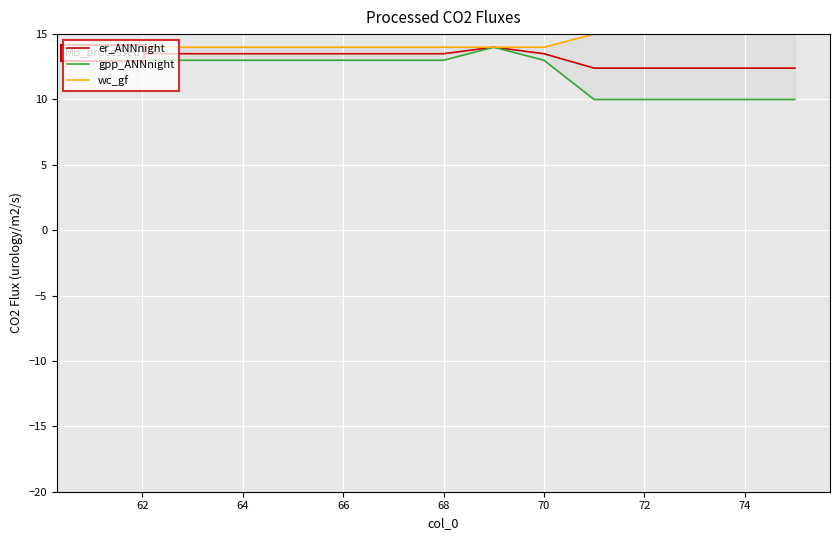

How many series are shown in this chart?

3